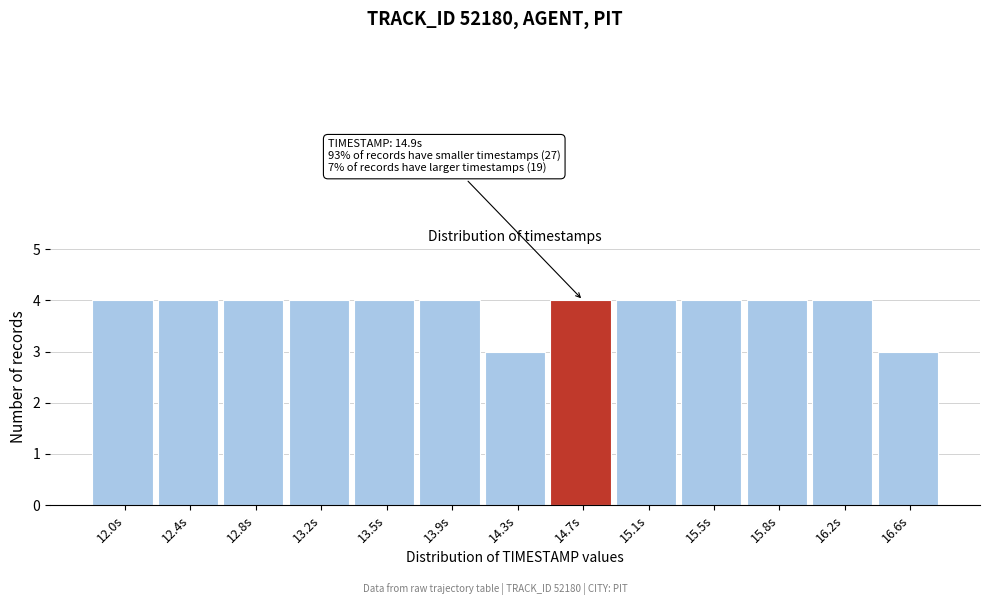

Reading left to right, what are all the values shown in this chart?

12.0s=4	12.4s=4	12.8s=4	13.2s=4	13.5s=4	13.9s=4	14.3s=3	14.7s=4	15.1s=4	15.5s=4	15.8s=4	16.2s=4	16.6s=3